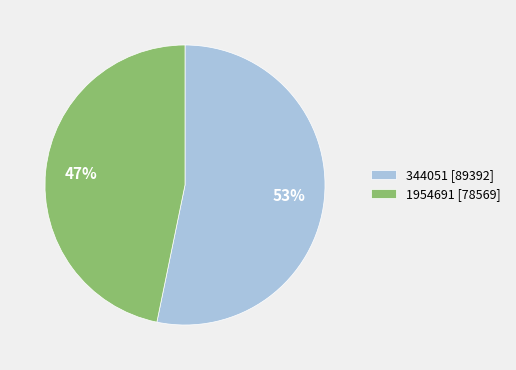

Which slice is the largest?

344051